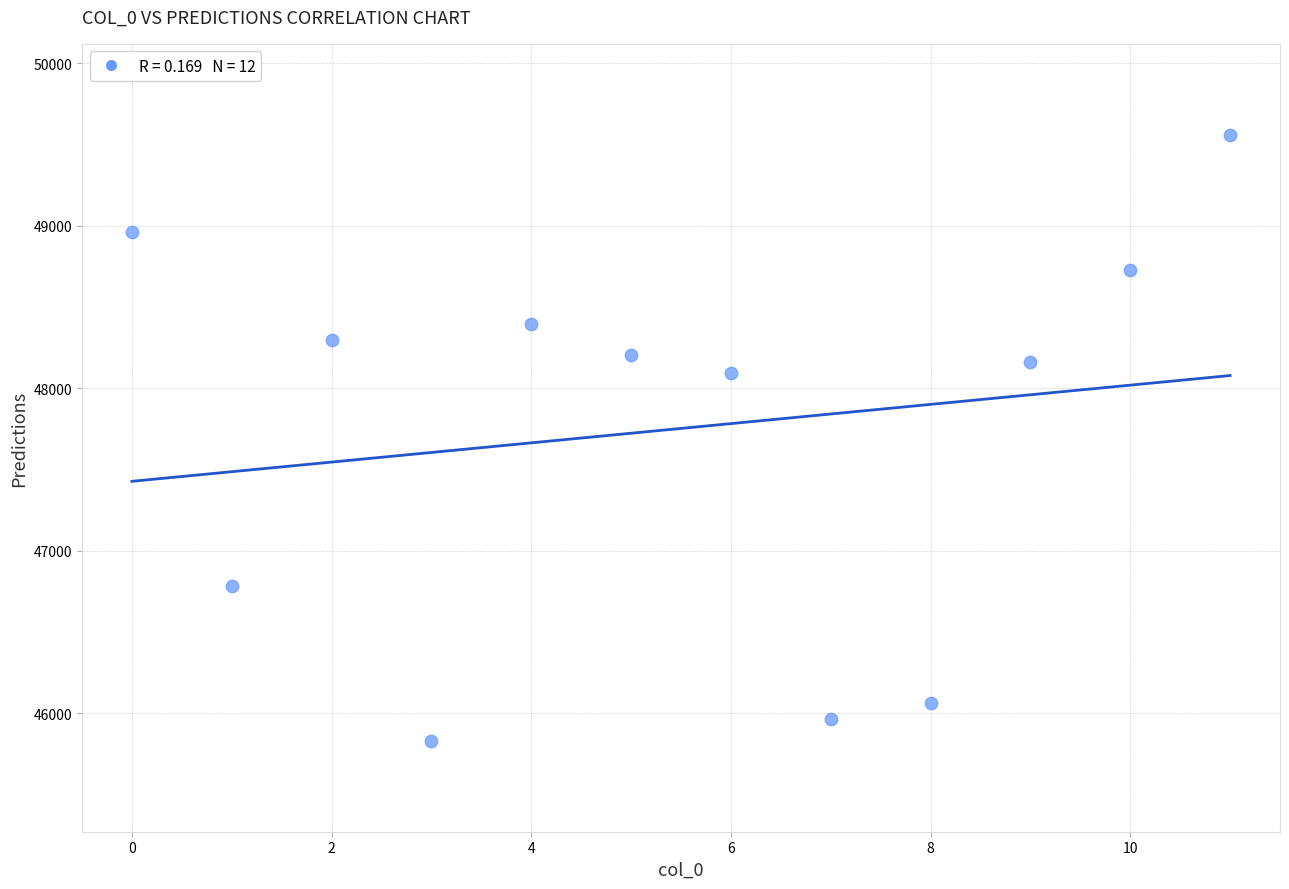

What Y value in the scatter plot is closest to 47694?

48091.9